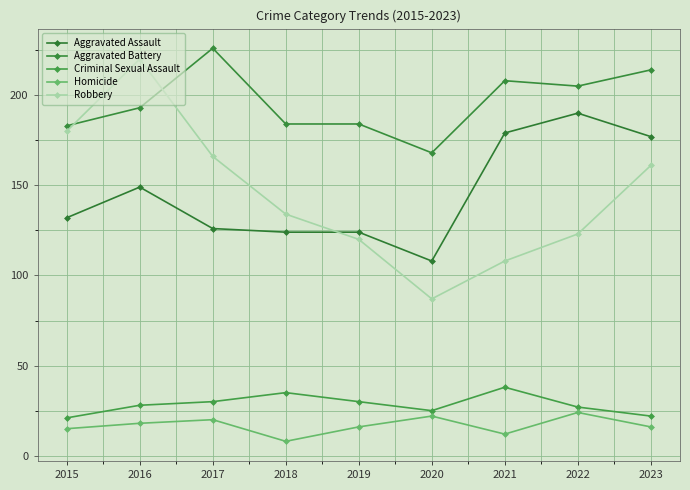

True or false: Aggravated Battery and Criminal Sexual Assault intersect in this chart.

False